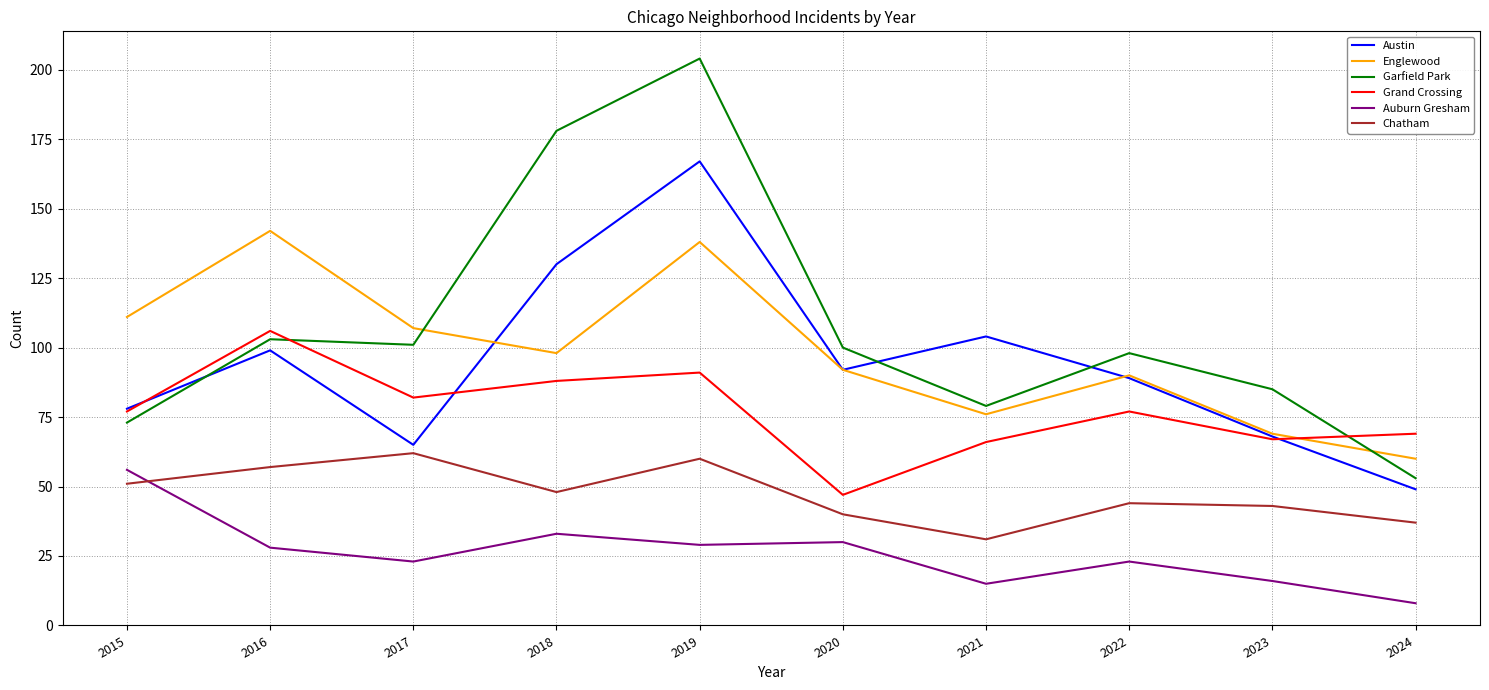

At which label is Austin closest to 108?

2021